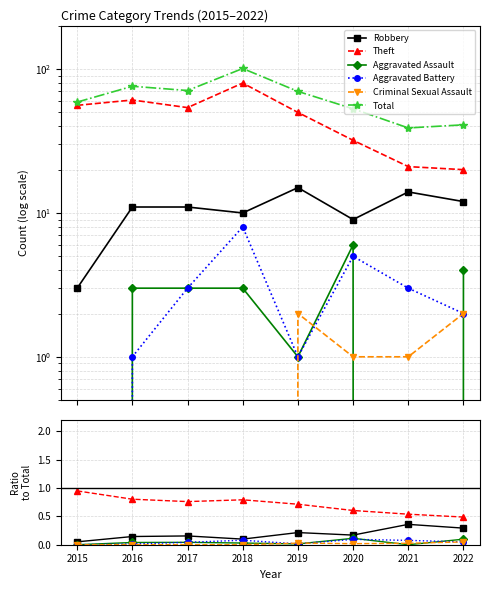

Between 2016 and 2018, which is larger?

2016